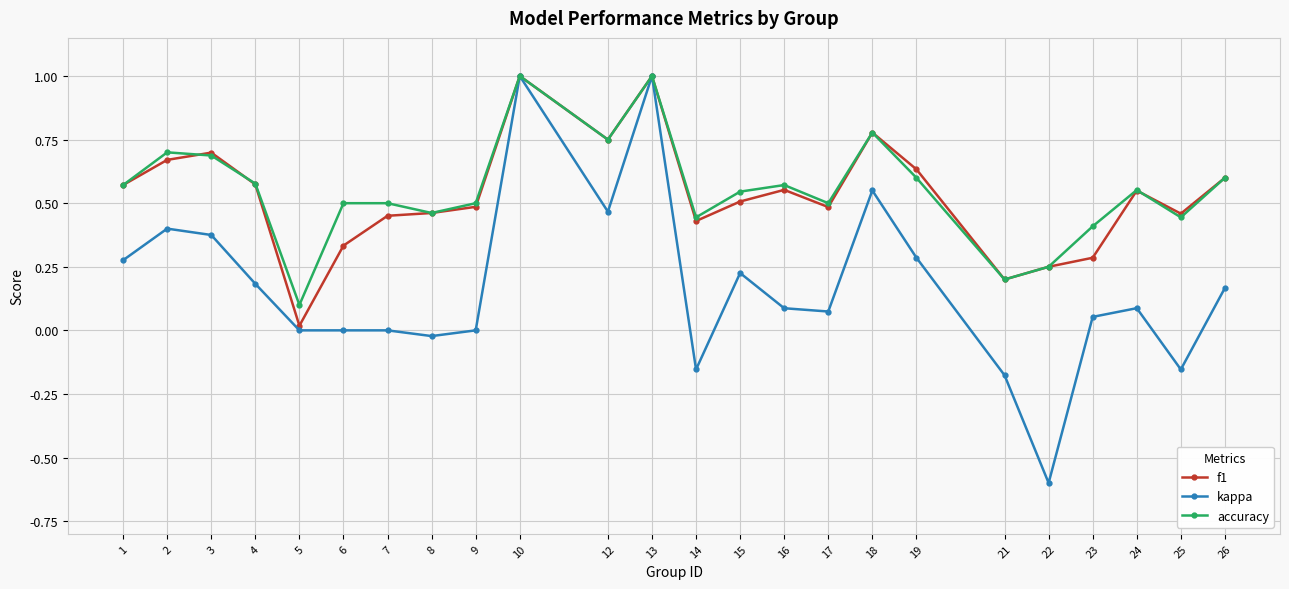

True or false: kappa has more than 1 interior local peaks.

True